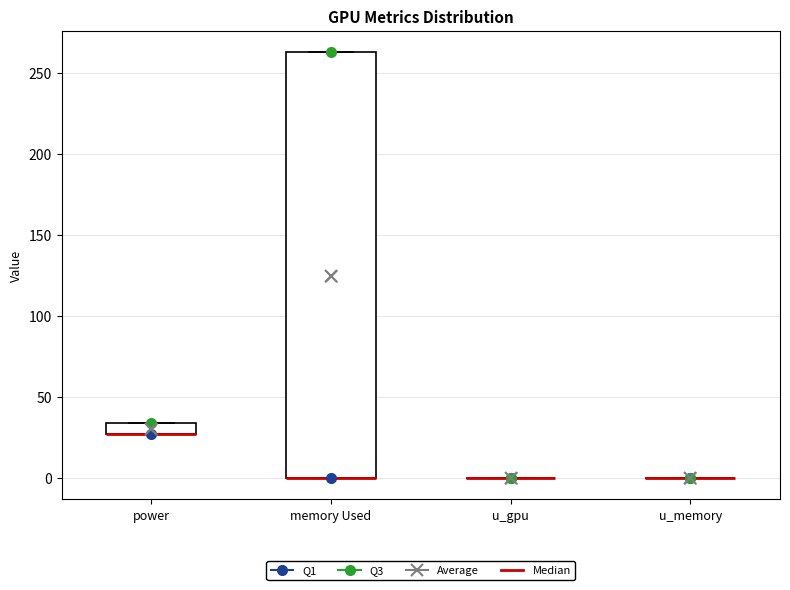

Where is the lower edge of the box for power on the y-axis? The values are not printed on the chart, so give them approximately, as read against the axis.

25